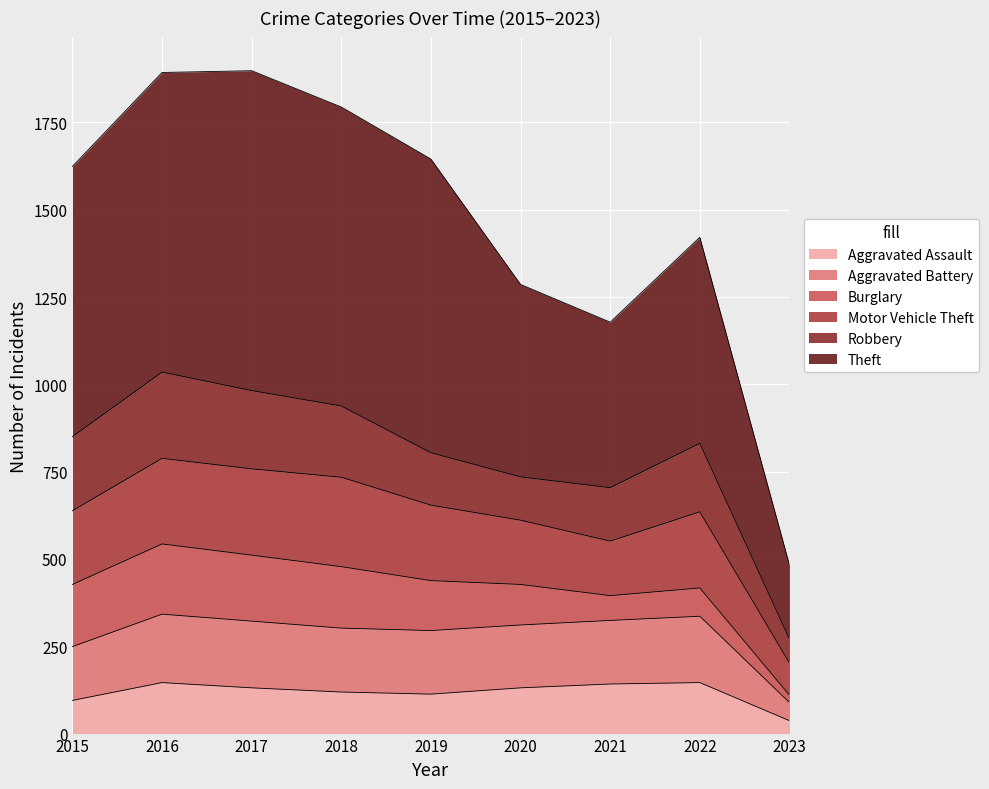

True or false: Theft and Aggravated Assault cross at least once.

False